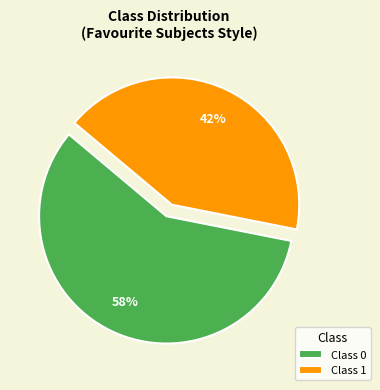

Which has a higher value, Class 0 or Class 1?

Class 0